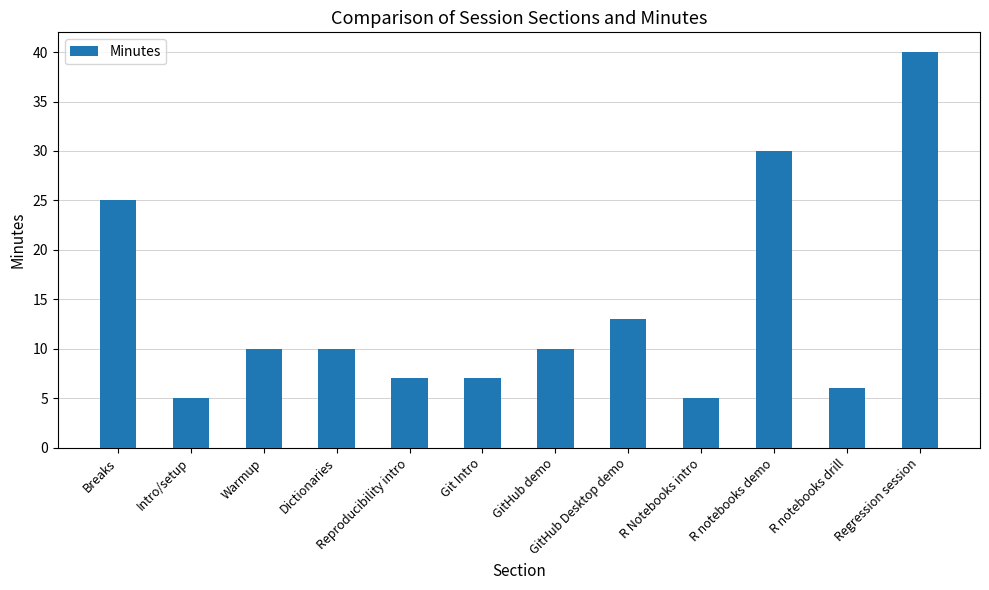

Which category has the highest value across all series?

Regression session